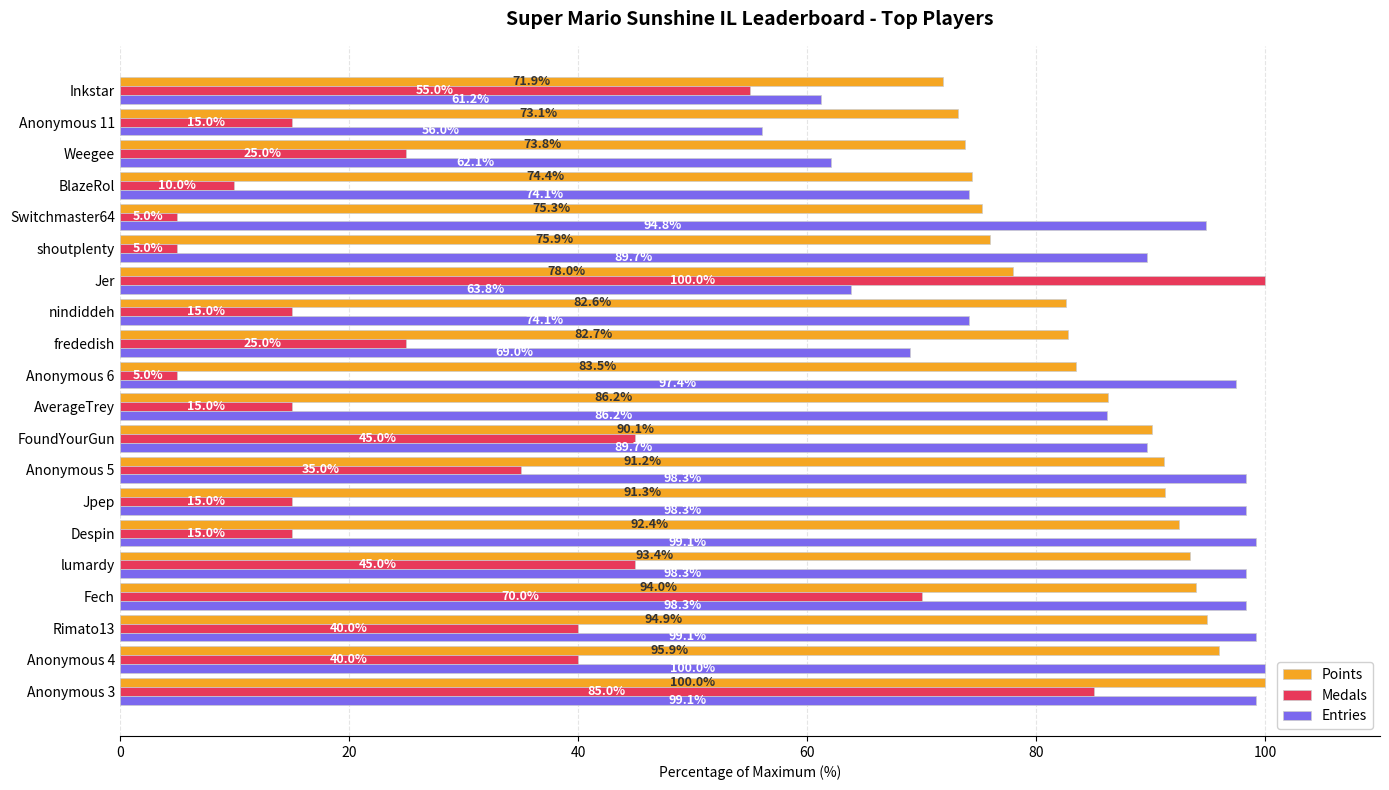

At which category is the sum across all series the highest?

Anonymous 3